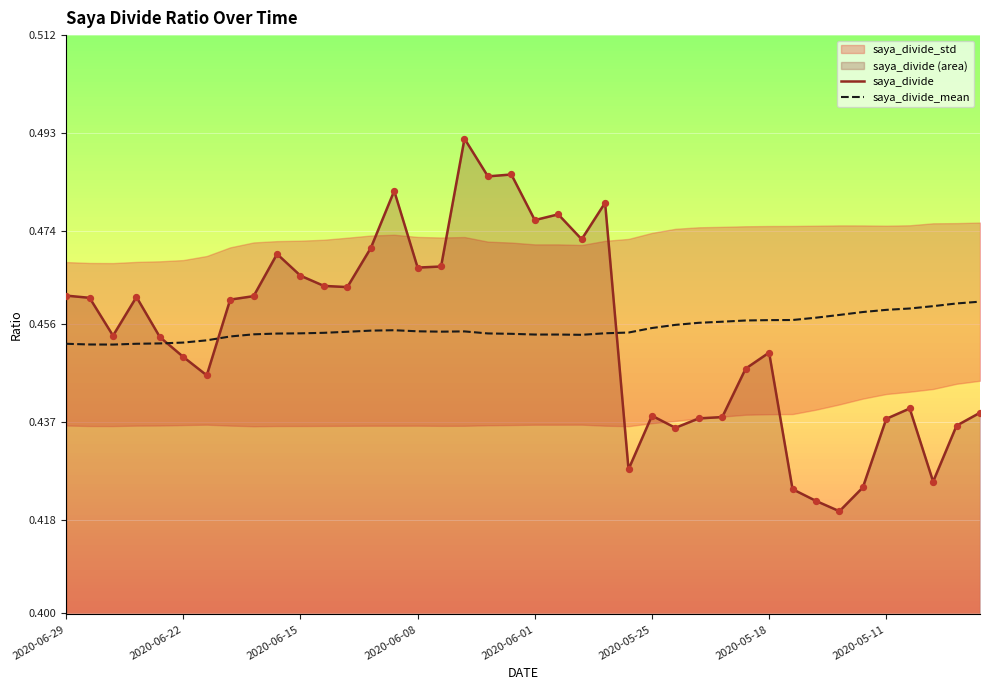

Is the value of saya_divide_mean at 34 greater than the value of saya_divide at 29?

Yes